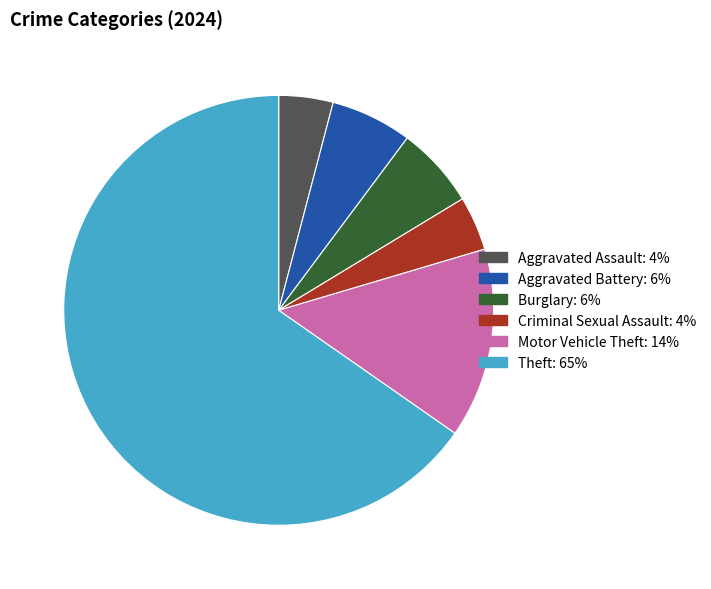

Is there a majority slice in this chart?

Yes